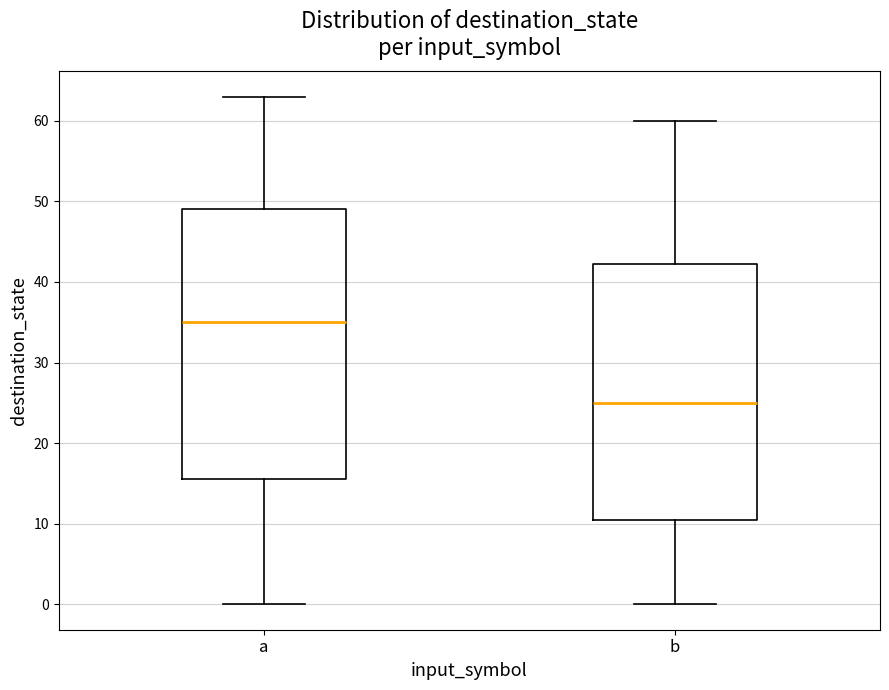

Where does the median line of the box for a sit on the y-axis? The values are not printed on the chart, so give them approximately, as read against the axis.

35